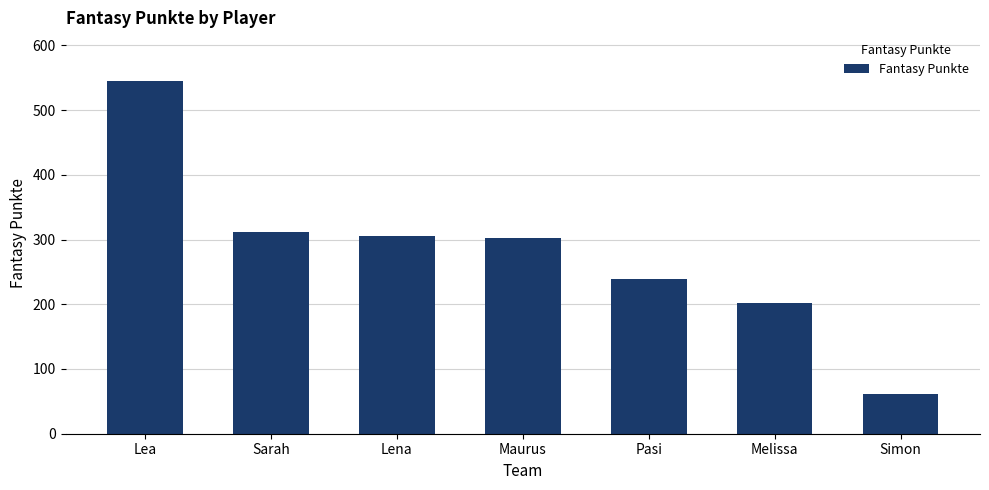

At which category does the chart reach its peak across all series?

Lea